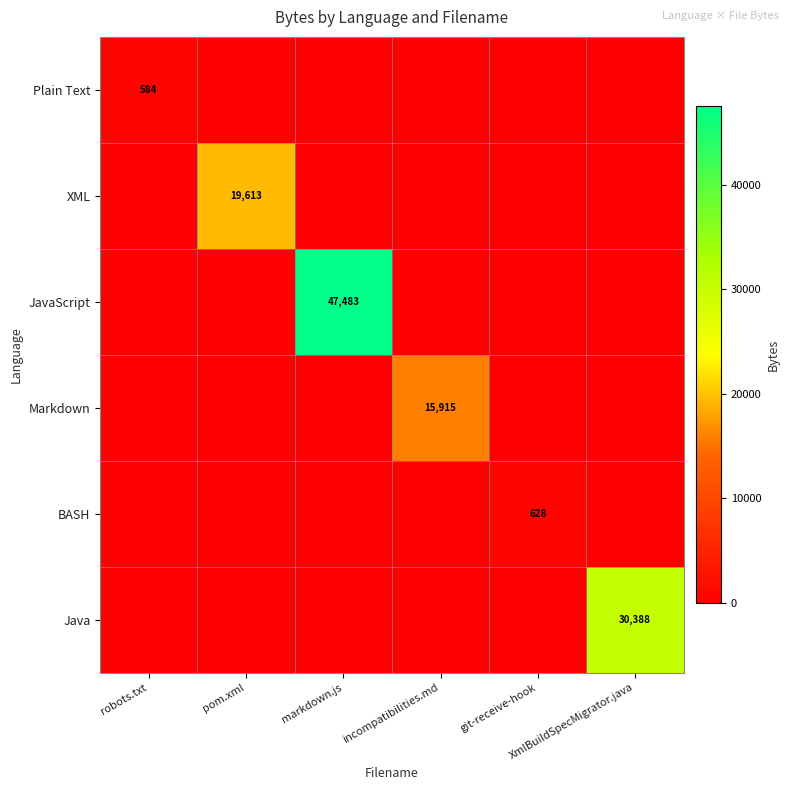

Which series has the largest range (max minus min)?

JavaScript